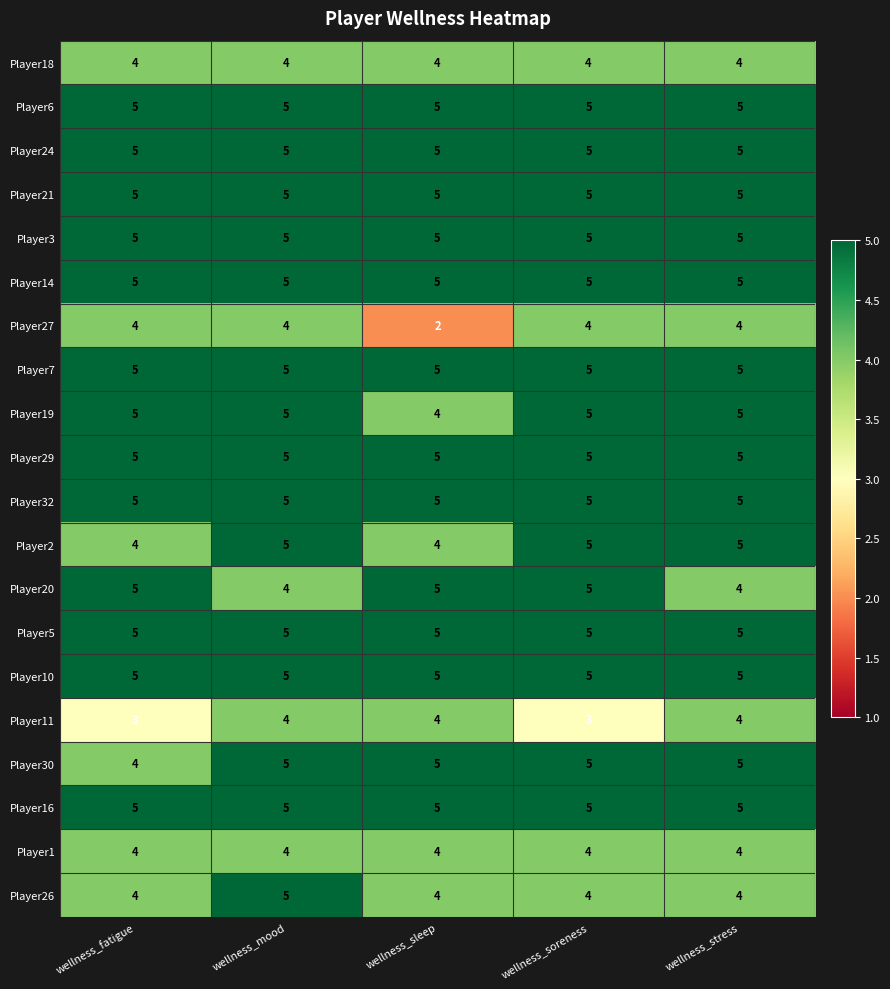

What is the minimum value for Player21?

5